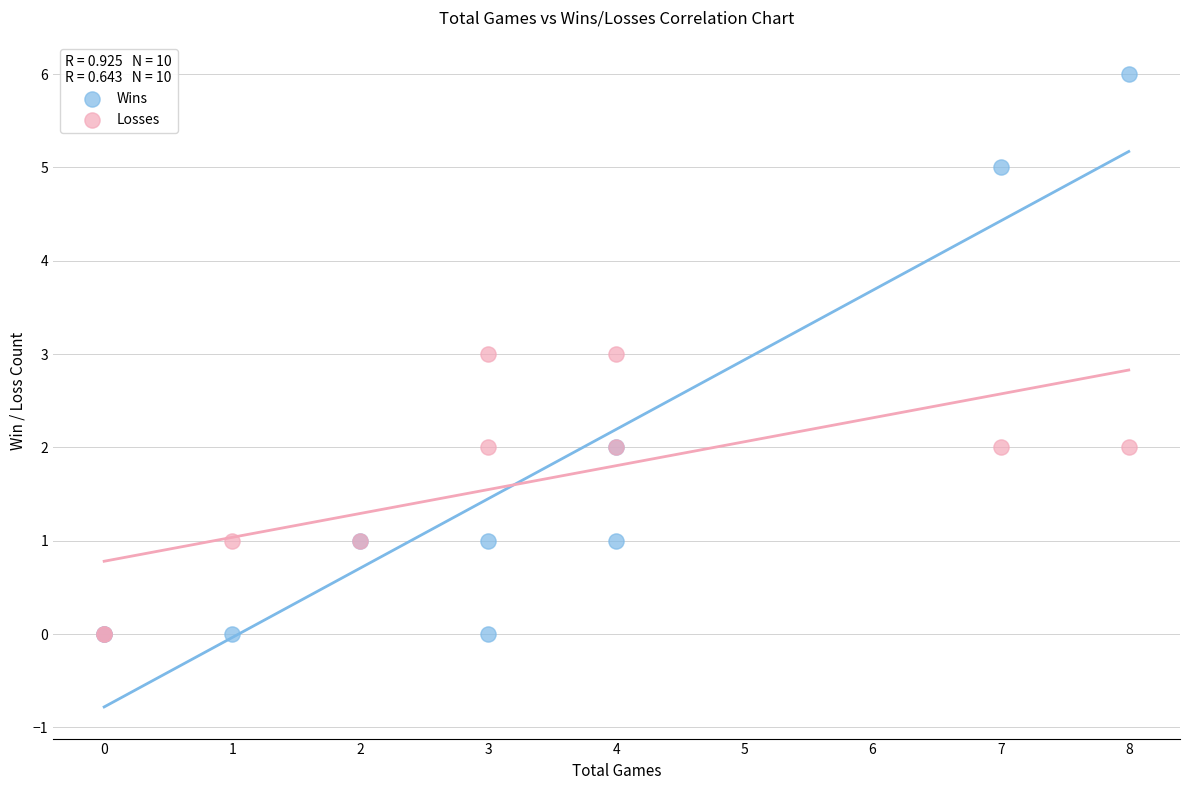

What are all the series names shown in the legend?

Wins, Losses